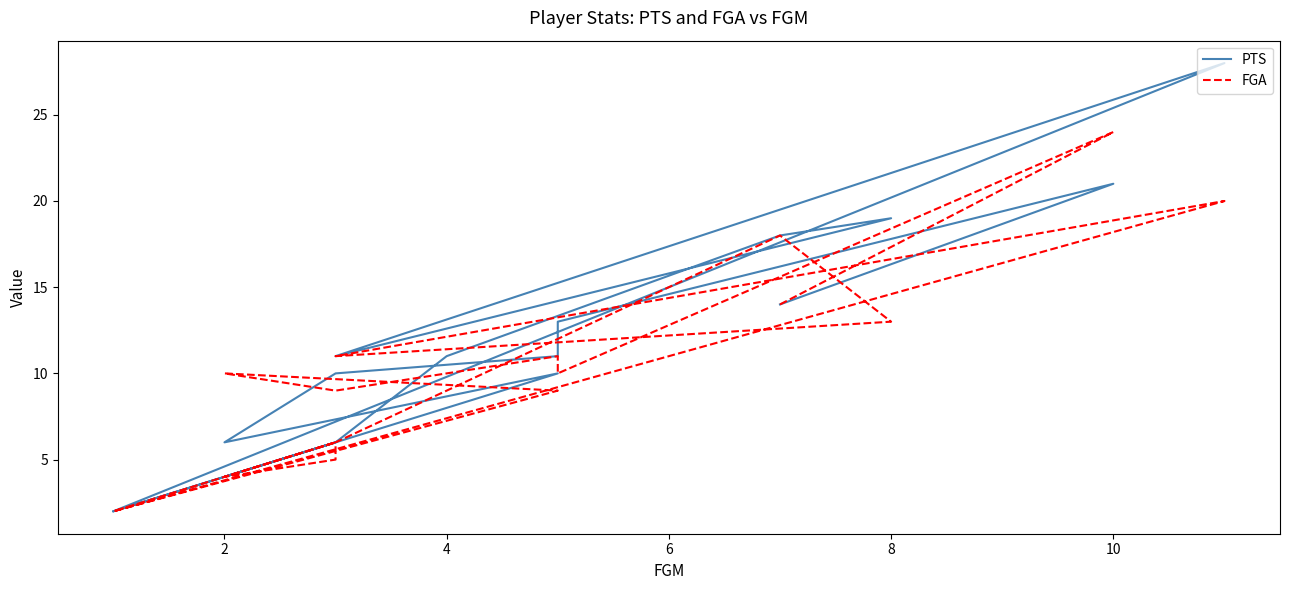

What is the average value of the PTS series?

11